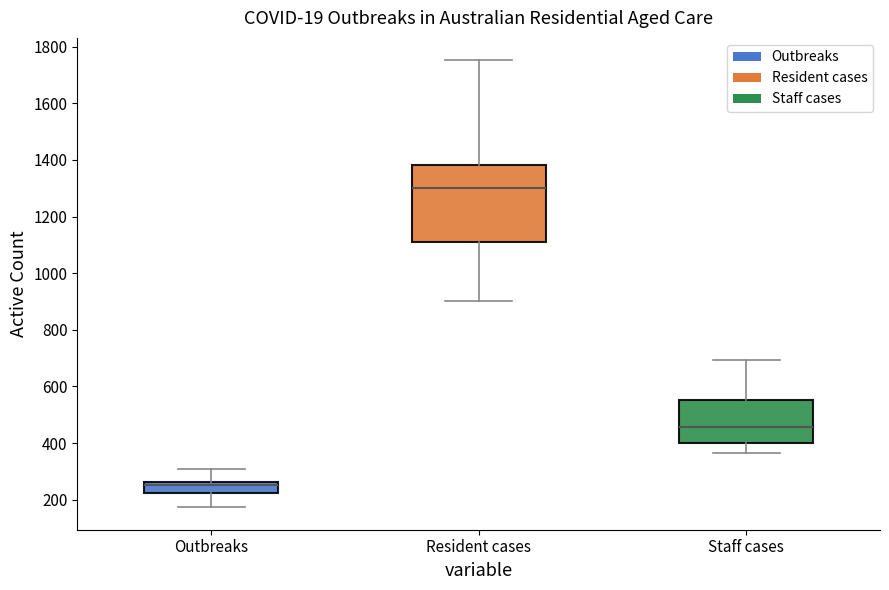

Which box has the highest median line?

Resident cases